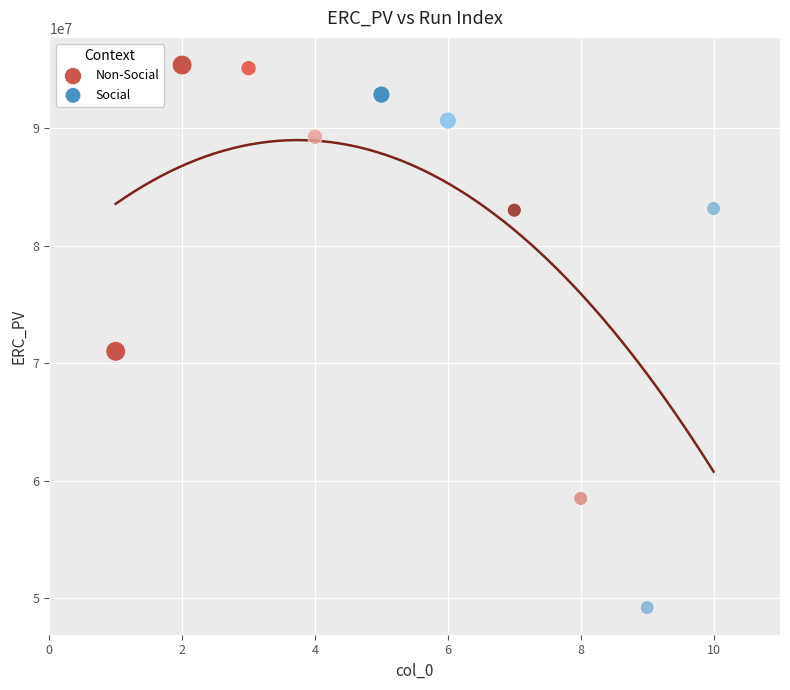

Which series contains the lowest Y value?

Non-Social